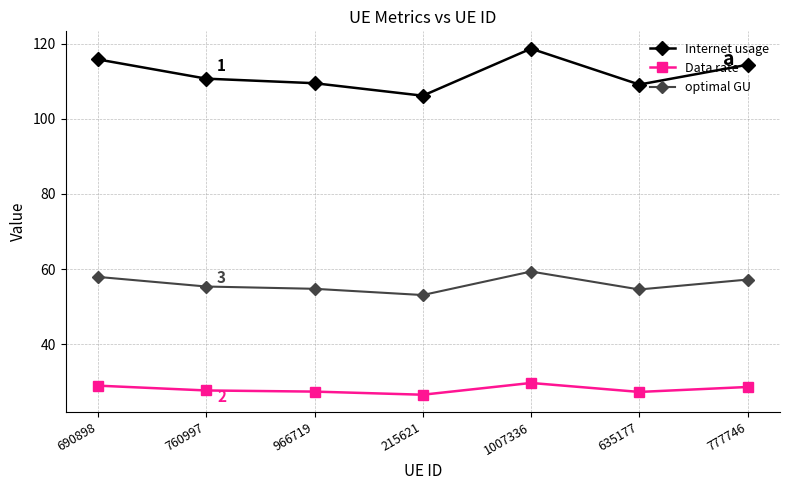

What is the difference between the second highest and minimum values in the Data rate series?

2.4